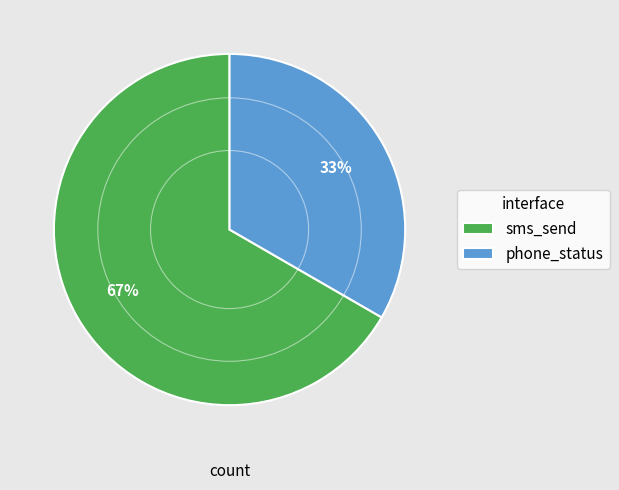

To the nearest percent, what percentage of the pie is phone_status?

33%